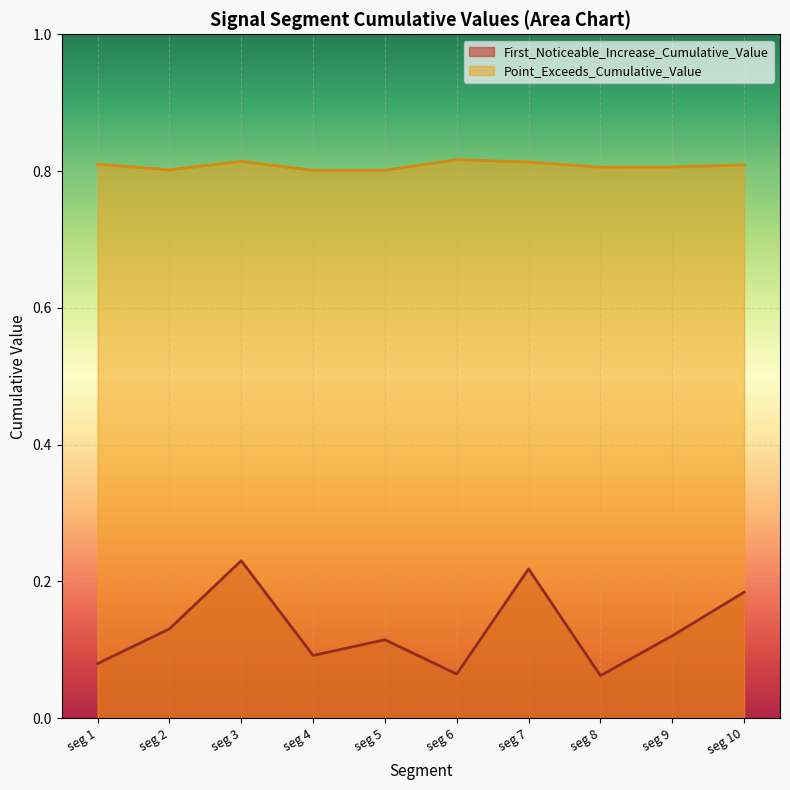

What are all the series names shown in the legend?

First_Noticeable_Increase_Cumulative_Value, Point_Exceeds_Cumulative_Value